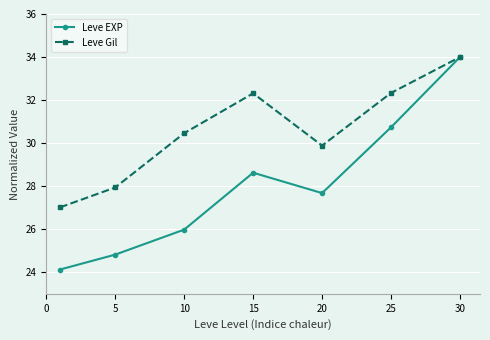

How many interior local peaks does the Leve EXP series have?

1